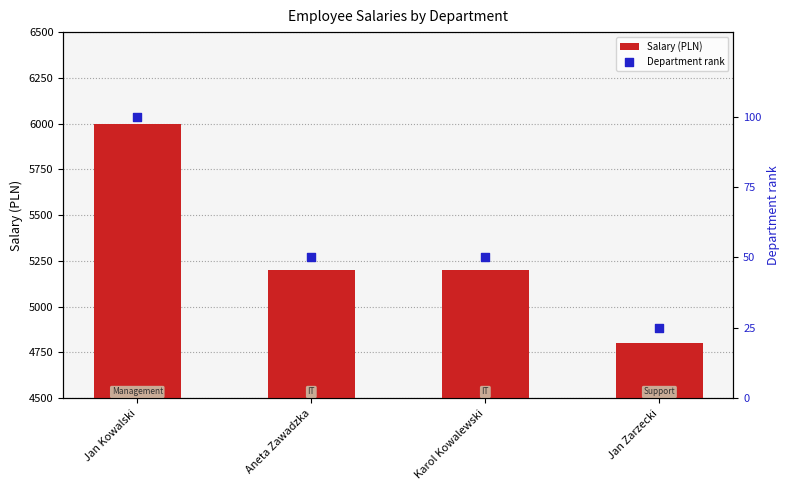

At how many categories does at least one series exceed 5116?

3